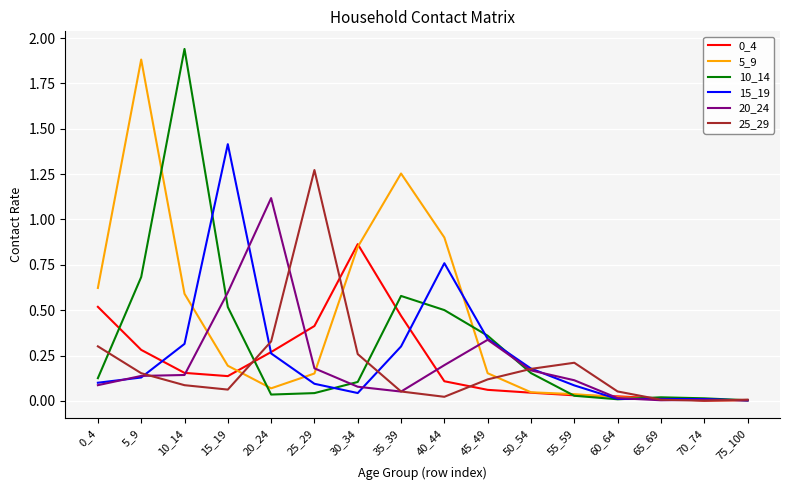

Is the value of 15_19 at 15_19 greater than the value of 5_9 at 35_39?

Yes